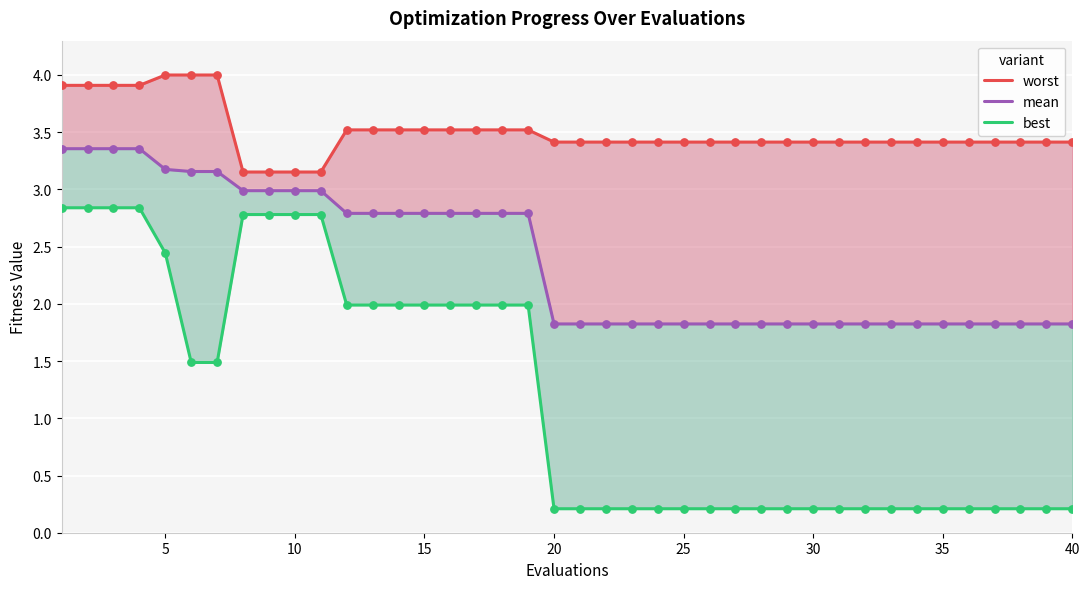

What are all the series names shown in the legend?

worst, mean, best